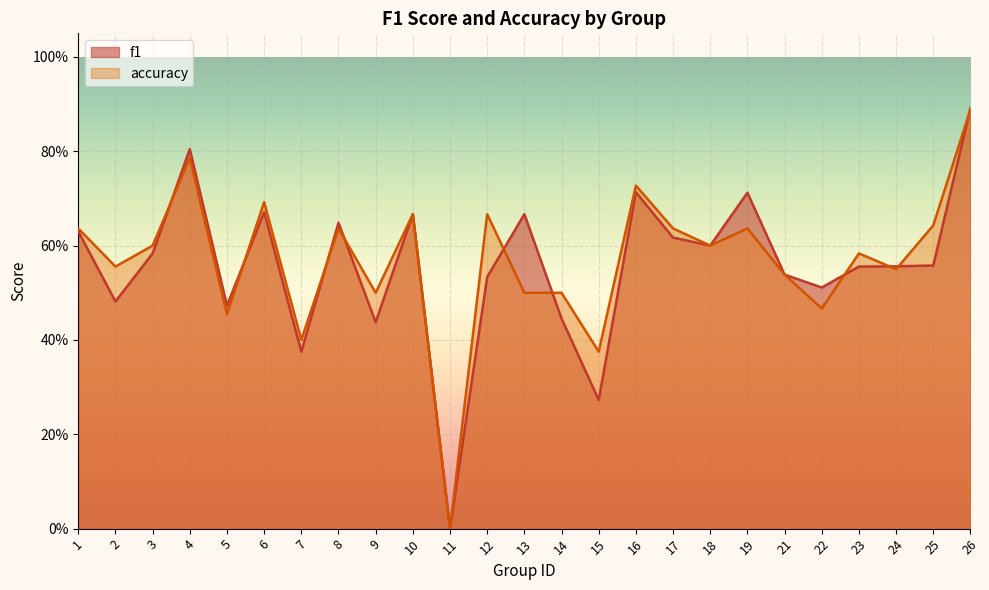

At how many categories does at least one series exceed 0?

24